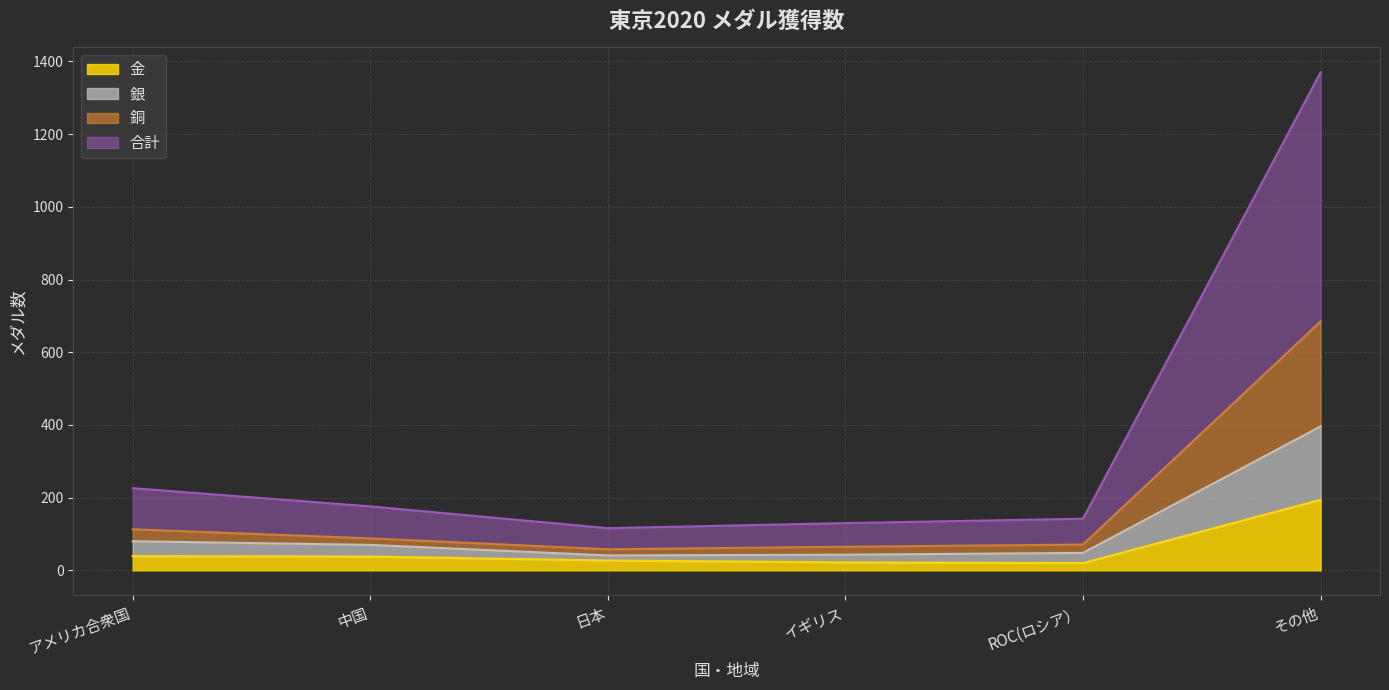

True or false: 銀 has a value of 70 at 中国.

True